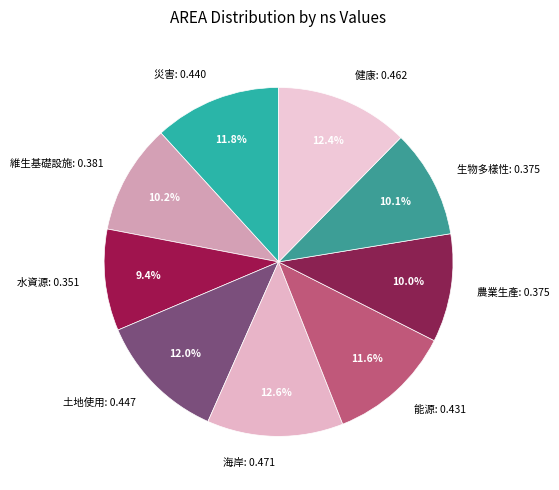

What is the total percentage of 海岸: 0.471 and 生物多樣性: 0.375?

22.7%